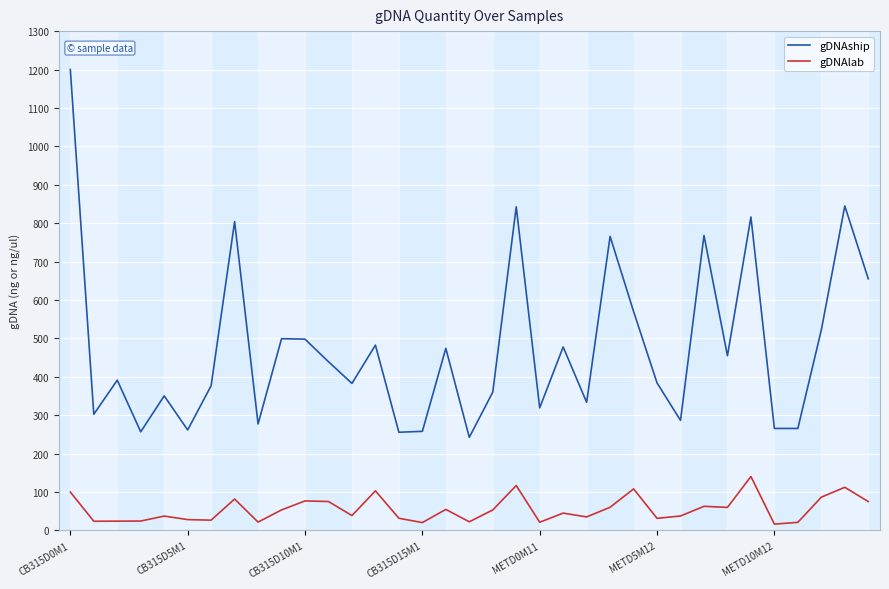

What is the difference between the maximum and minimum values in the gDNAship series?

957.6